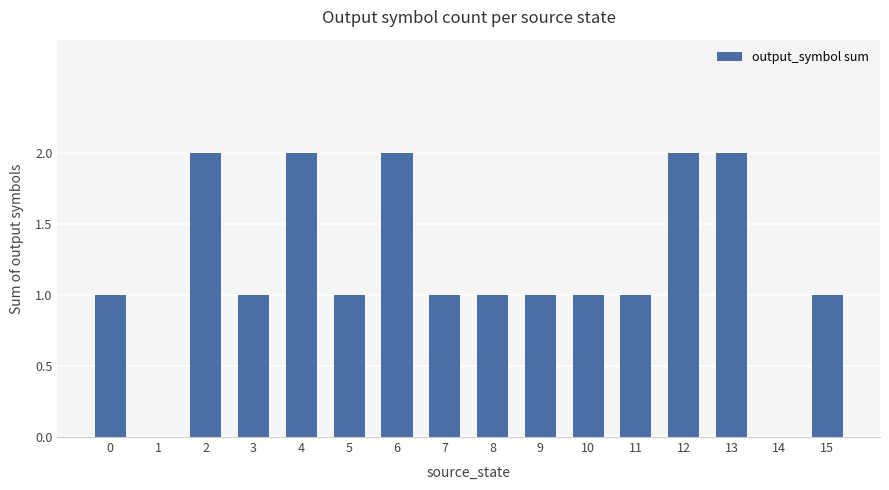

How many values are between 1 and 2?

14